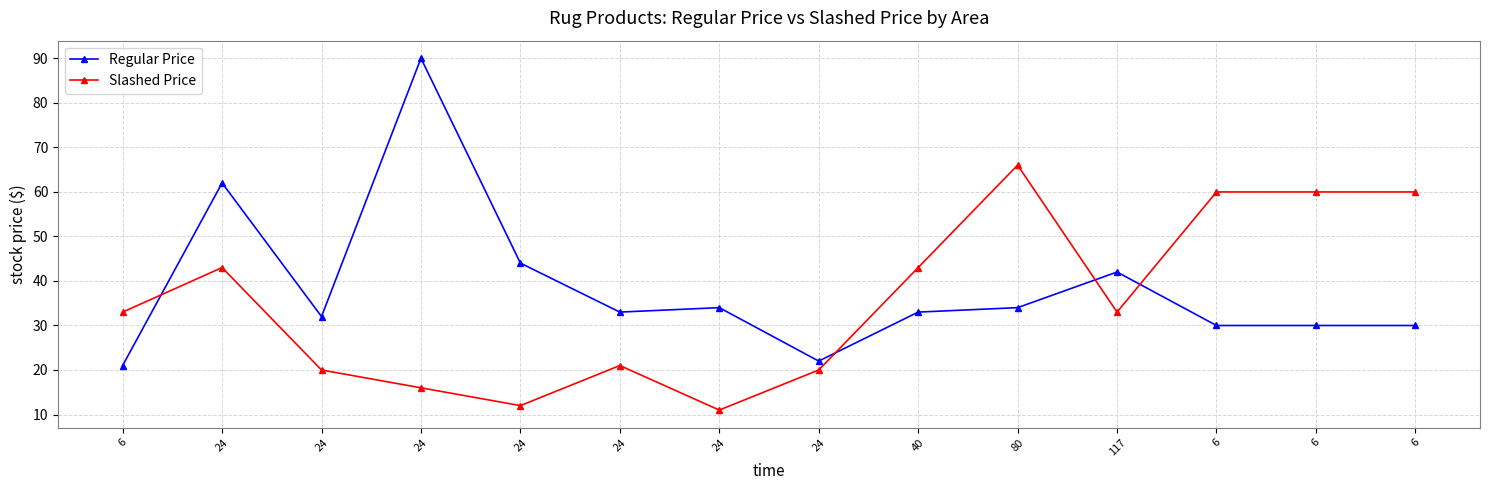

True or false: Regular Price and Slashed Price cross at least once.

True